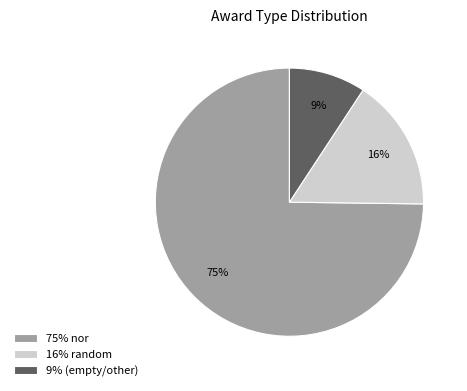

Do 9% (empty/other) and 16% random together represent more than half of the pie?

No